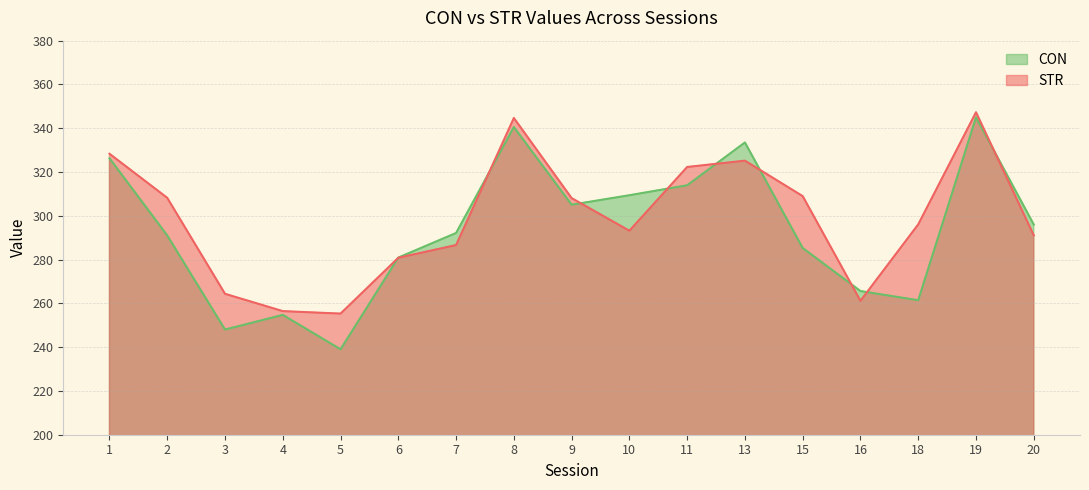

What value does the STR series have at 7?

286.6